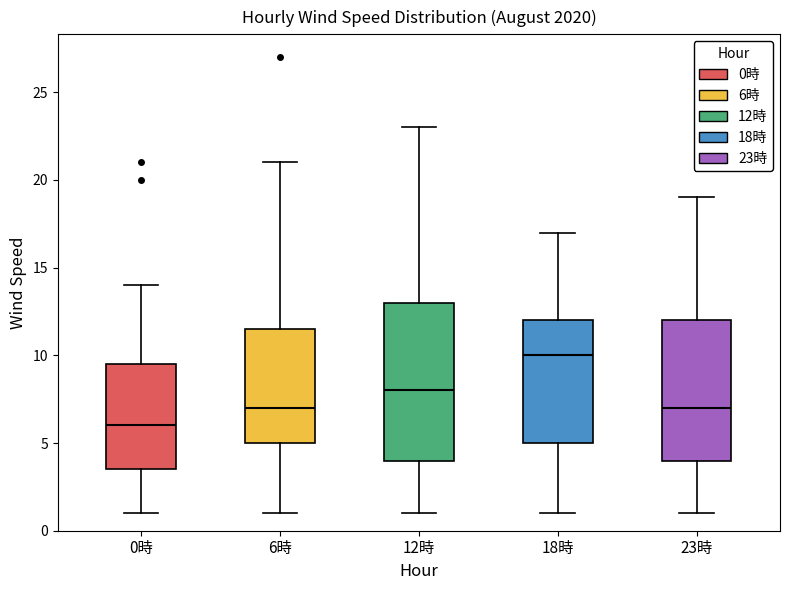

Where is the upper edge of the box for 23時 on the y-axis? The values are not printed on the chart, so give them approximately, as read against the axis.

12.0